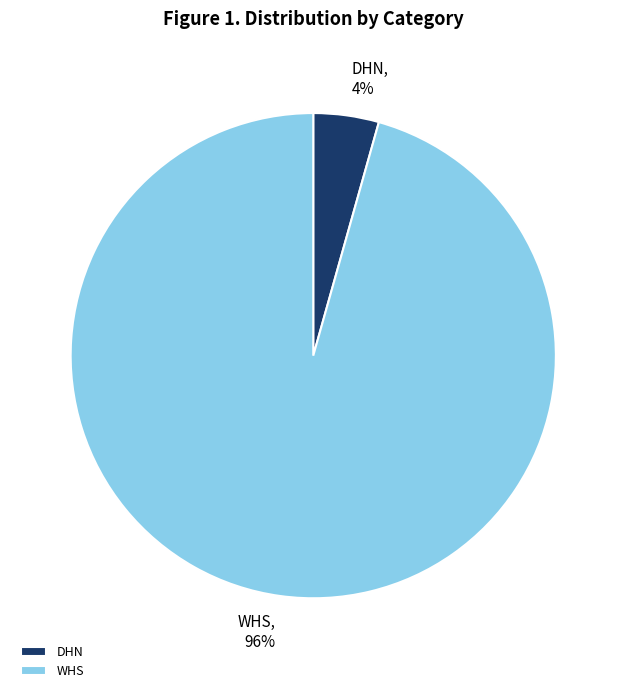

What is the smallest slice in the pie chart?

DHN